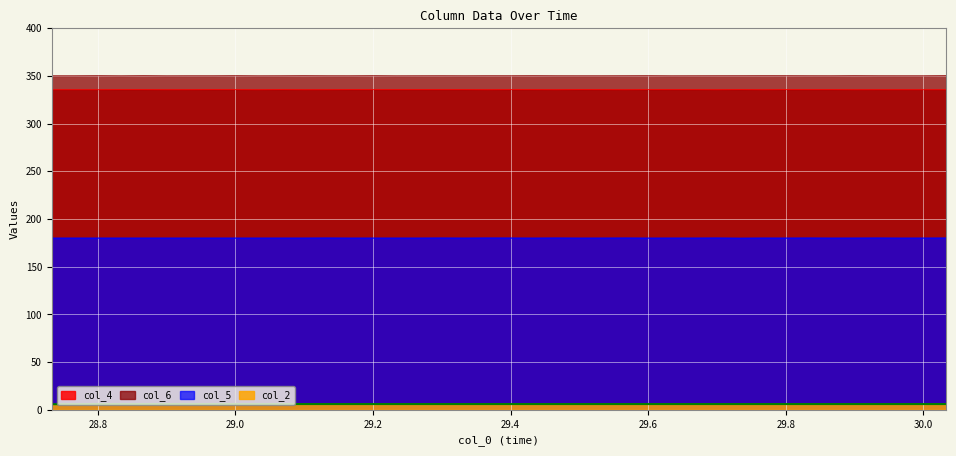

True or false: col_4 and col_5 cross at least once.

False